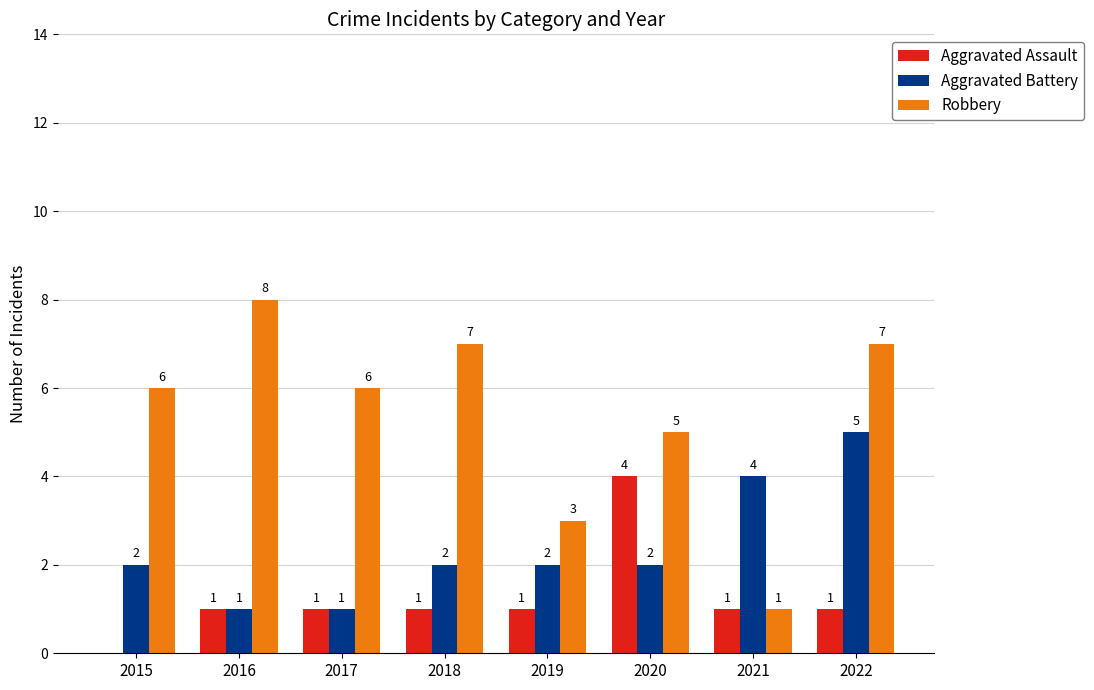

Is it true that Aggravated Assault equals 1 at 2016?

True